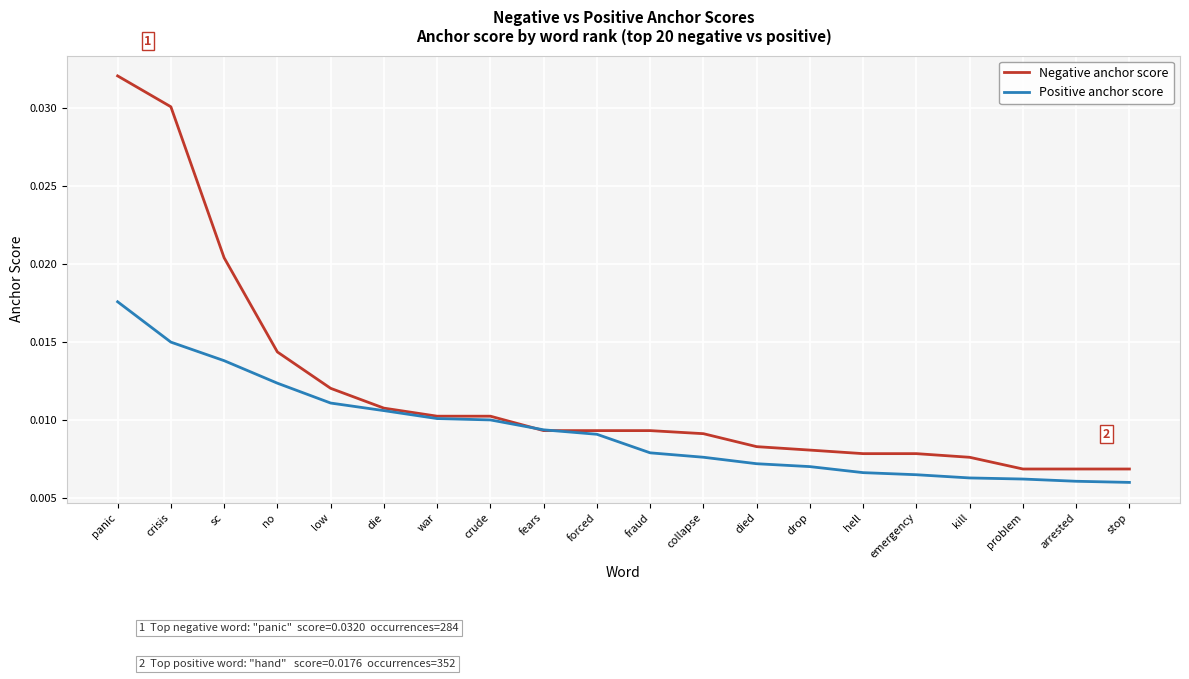

Which series ends up on top after the final intersection of Negative anchor score and Positive anchor score?

Negative anchor score